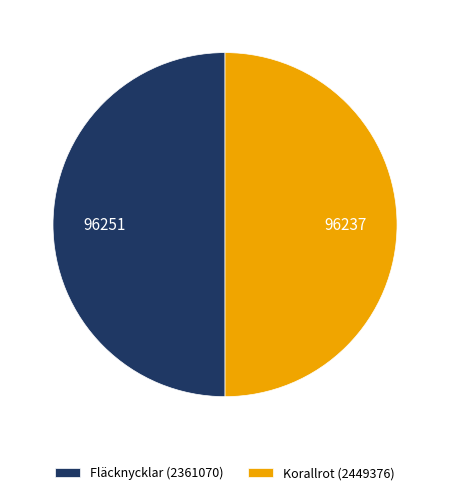

Combined, do Fläcknycklar (2361070) and Korallrot (2449376) account for over 50%?

Yes